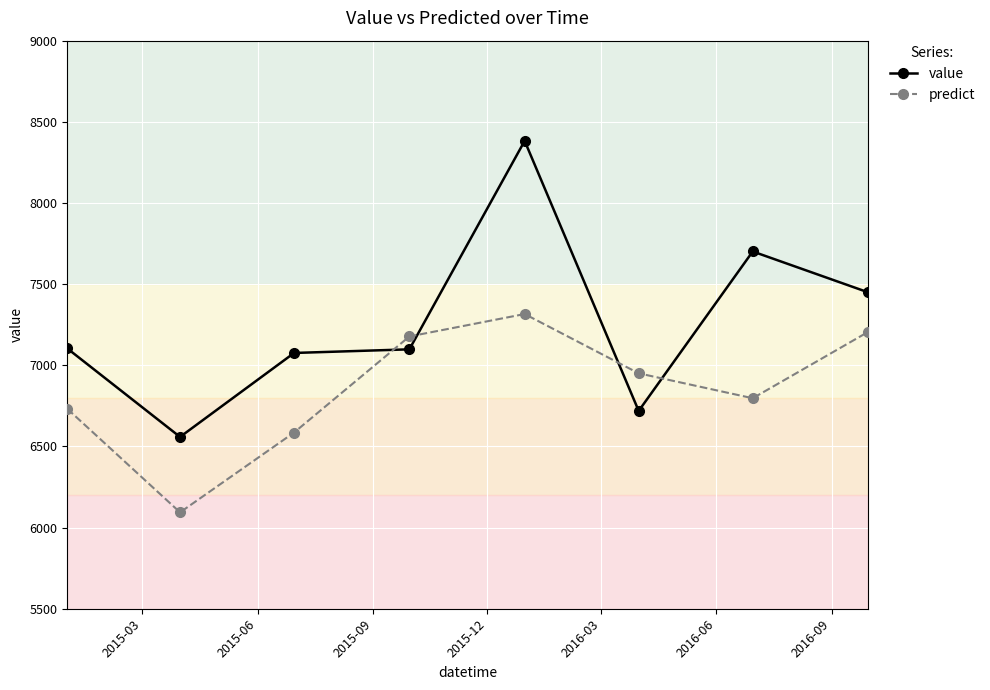

What is the value of the value point at the 7th from the left?

7701.2